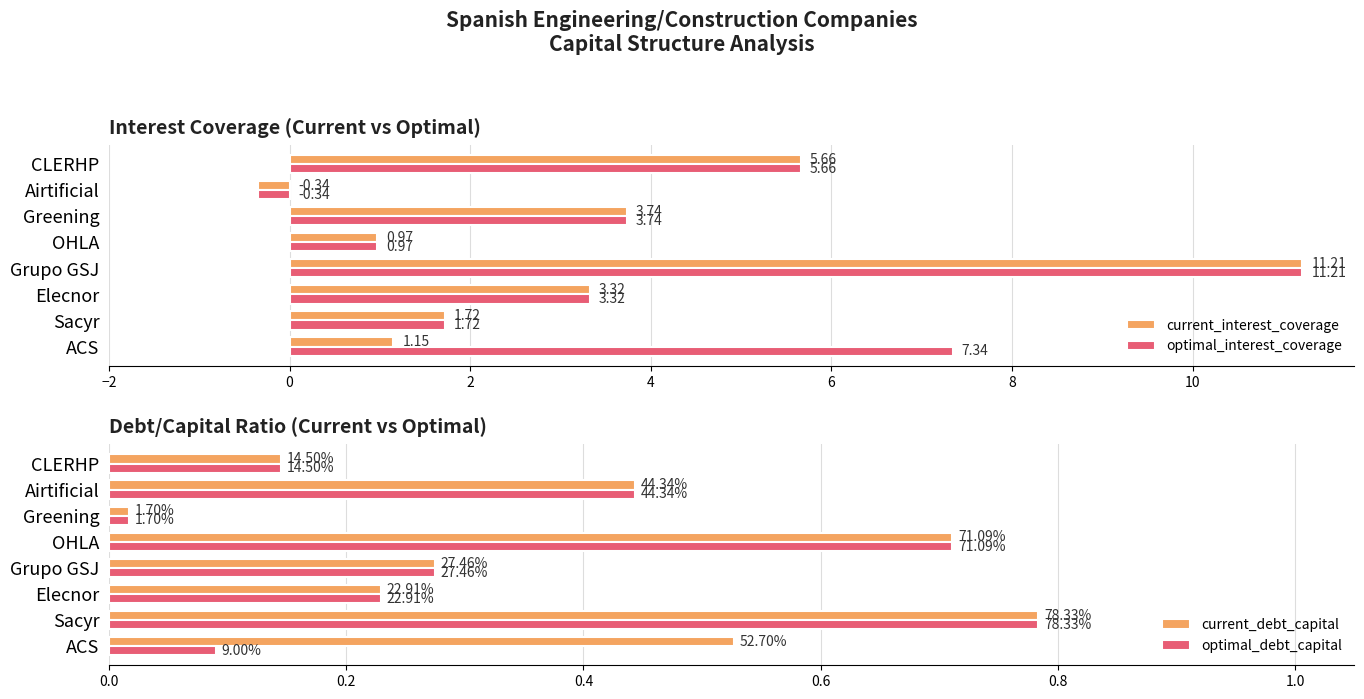

What is the value of the optimal_interest_coverage bar at the 2nd from the left?

1.7